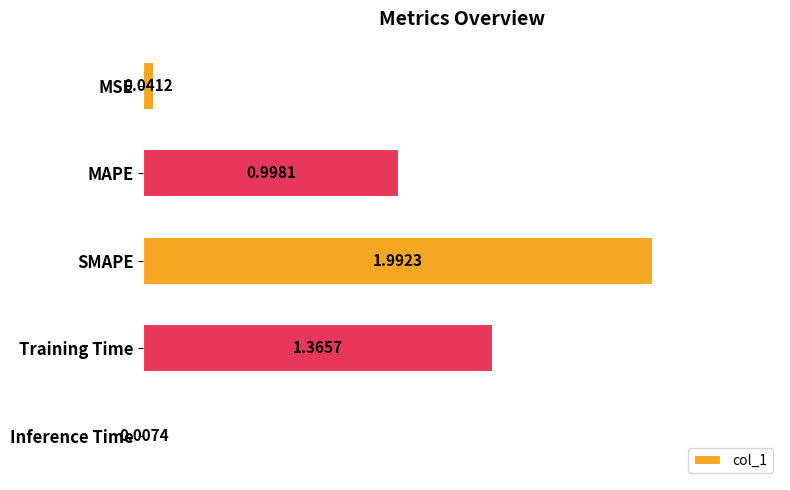

What is the change in value from MAPE to Training Time?

+0.4